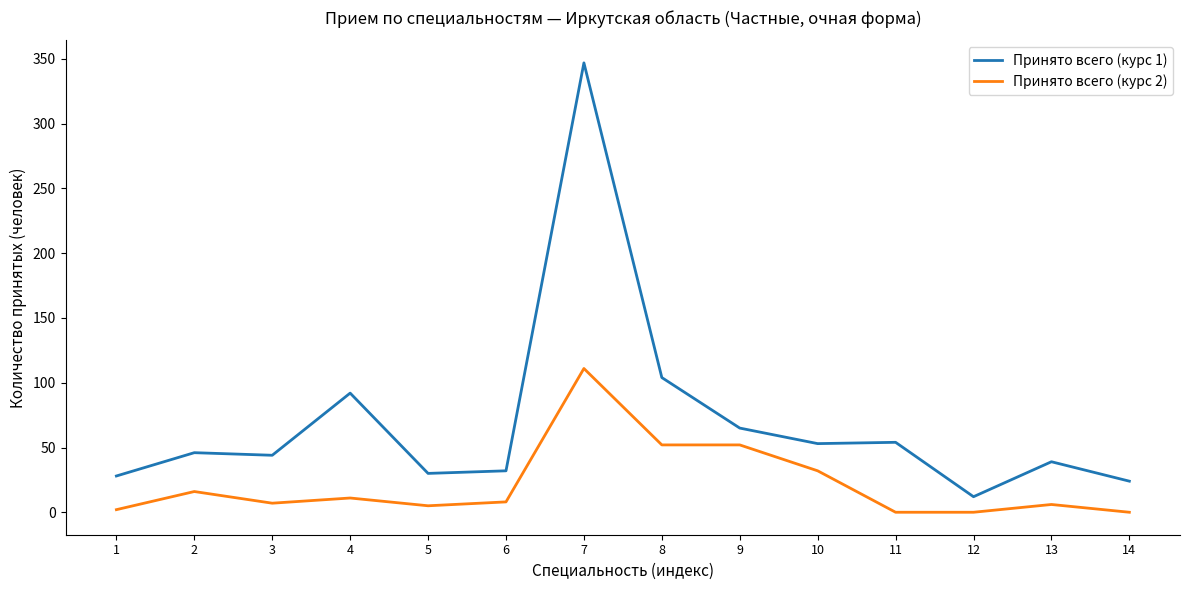

Is this an area chart (filled region under the line)?

No